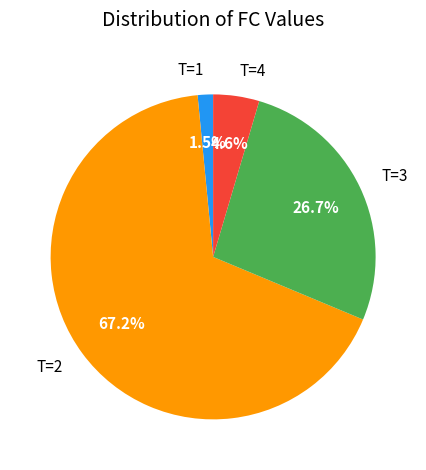

What is the smallest slice in the pie chart?

T=1